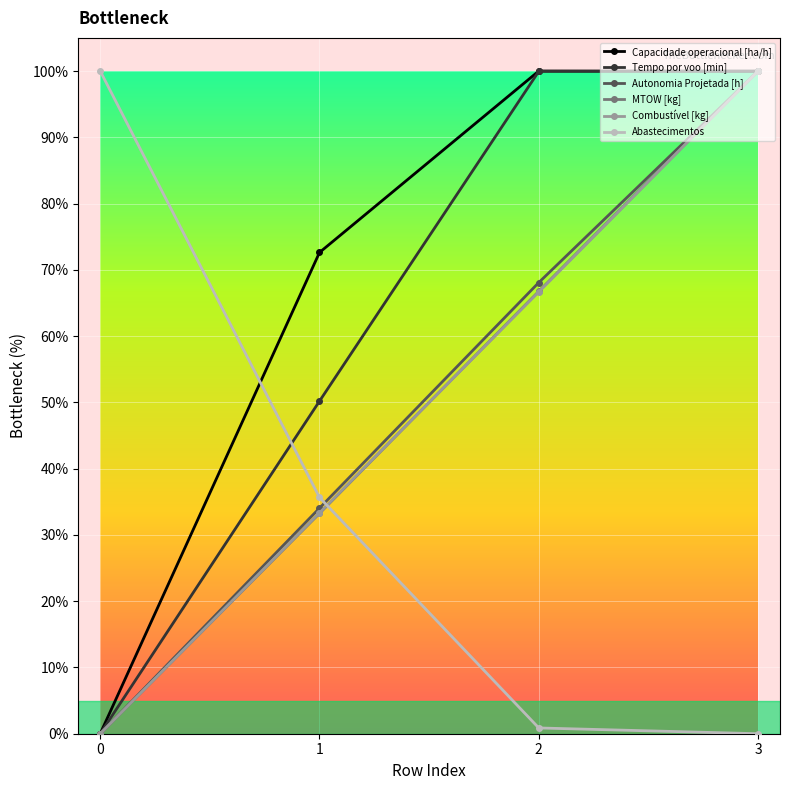

How many intersections are there between Combustível [kg] and Abastecimentos?

1